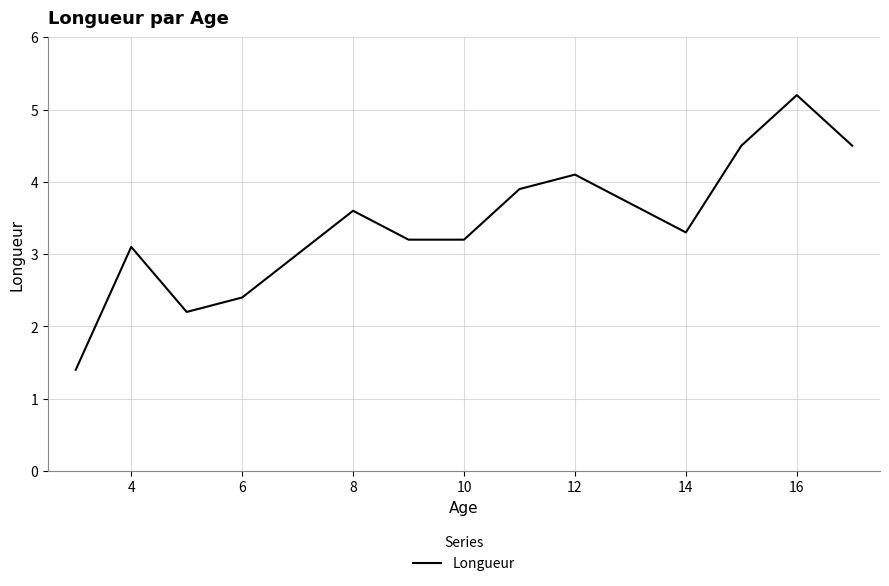

What is the maximum value shown in the chart?

5.2